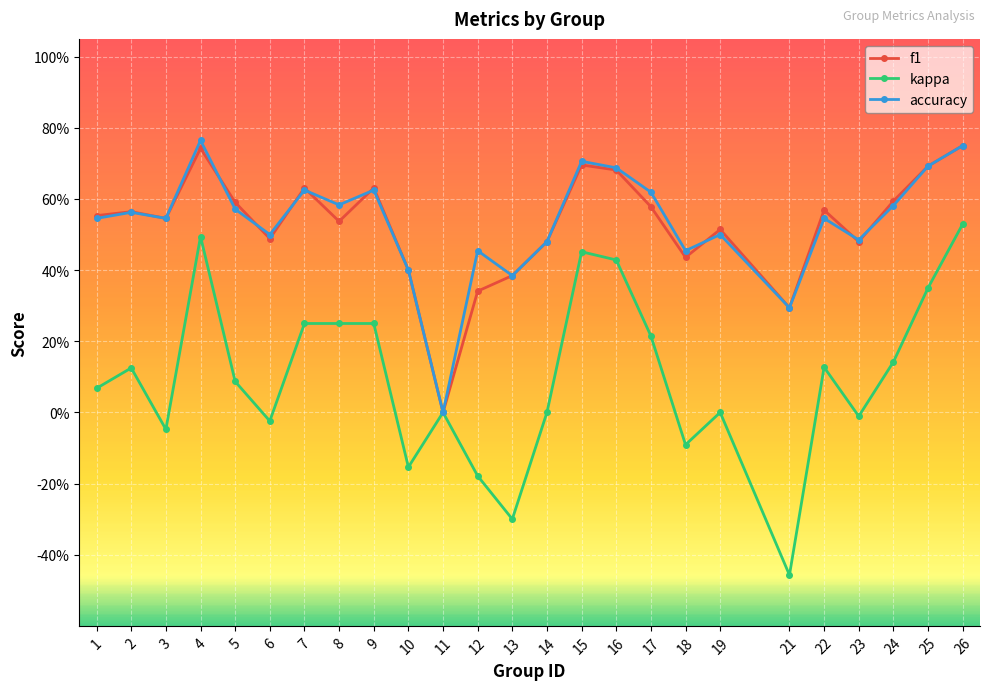

What are all the series names shown in the legend?

f1, kappa, accuracy